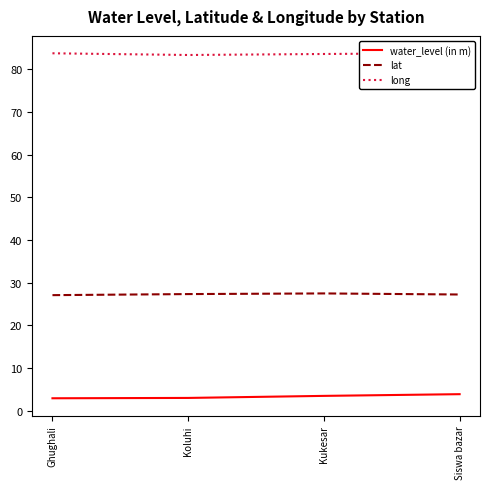

Reading left to right, extract all data points from this chart.

water_level (in m): 2.9	3.0	3.4	3.8
lat: 27.1	27.3	27.5	27.2
long: 83.7	83.3	83.6	83.8